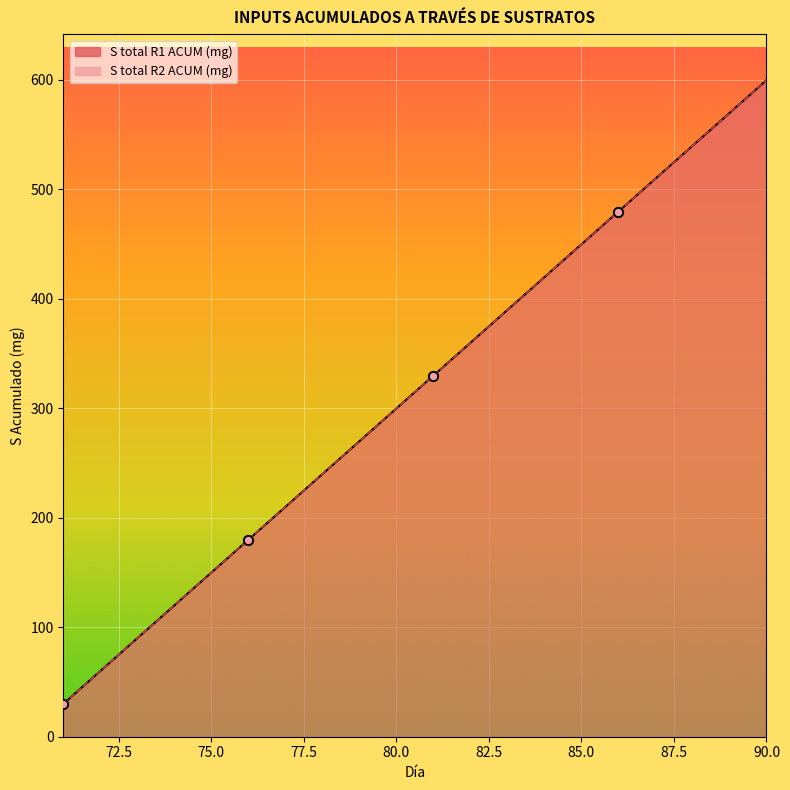

At which category is the sum across all series the highest?

90